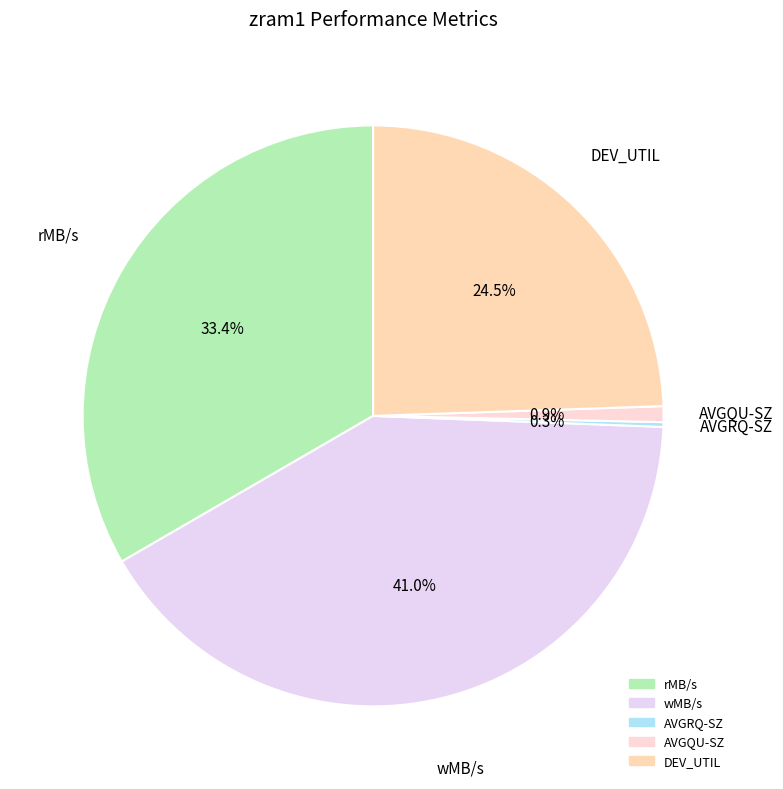

Do DEV_UTIL and rMB/s together represent more than half of the pie?

Yes